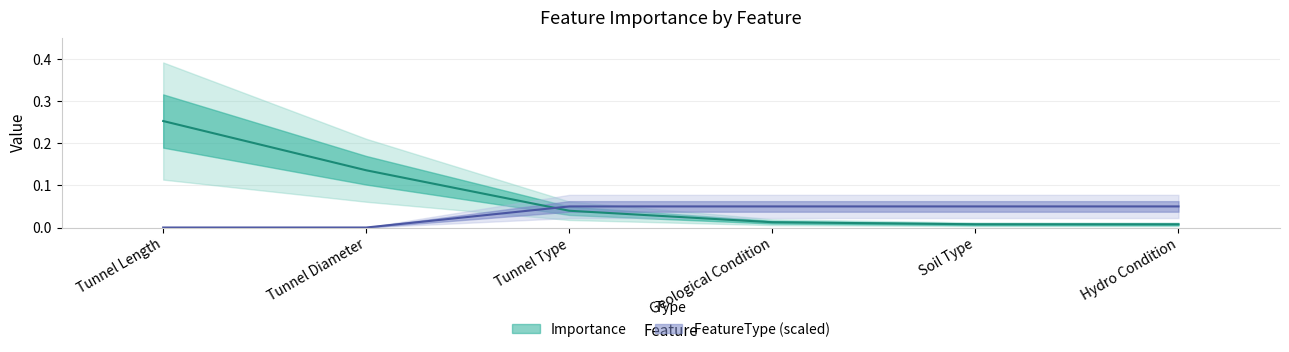

The FeatureType series shows -0.0 at Tunnel Diameter. True or false?

False